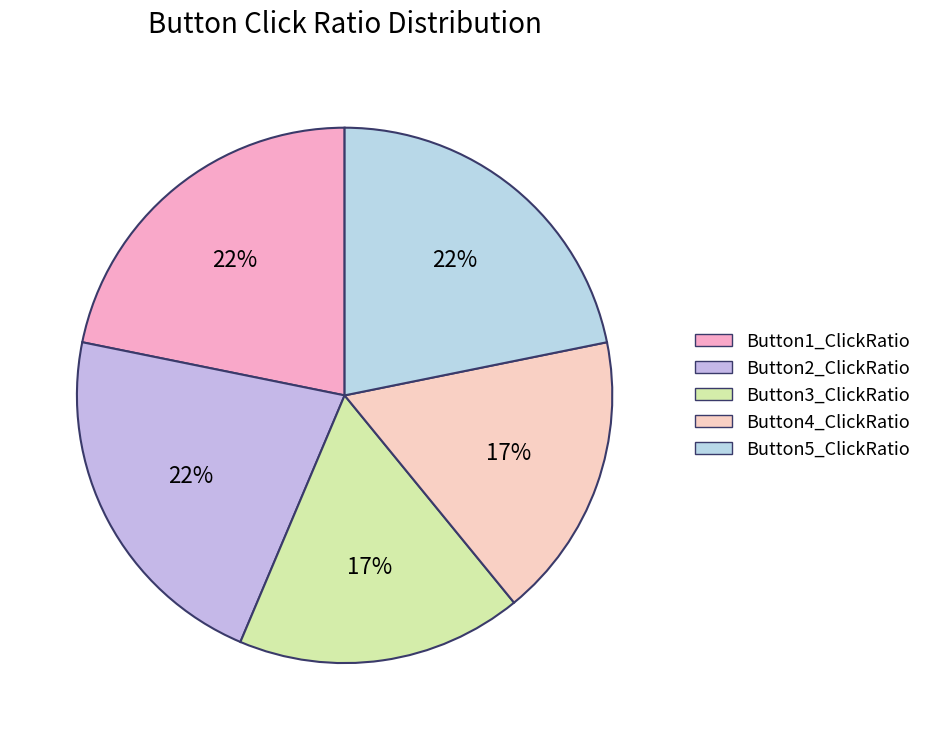

Is there any slice that represents more than half of the pie?

No